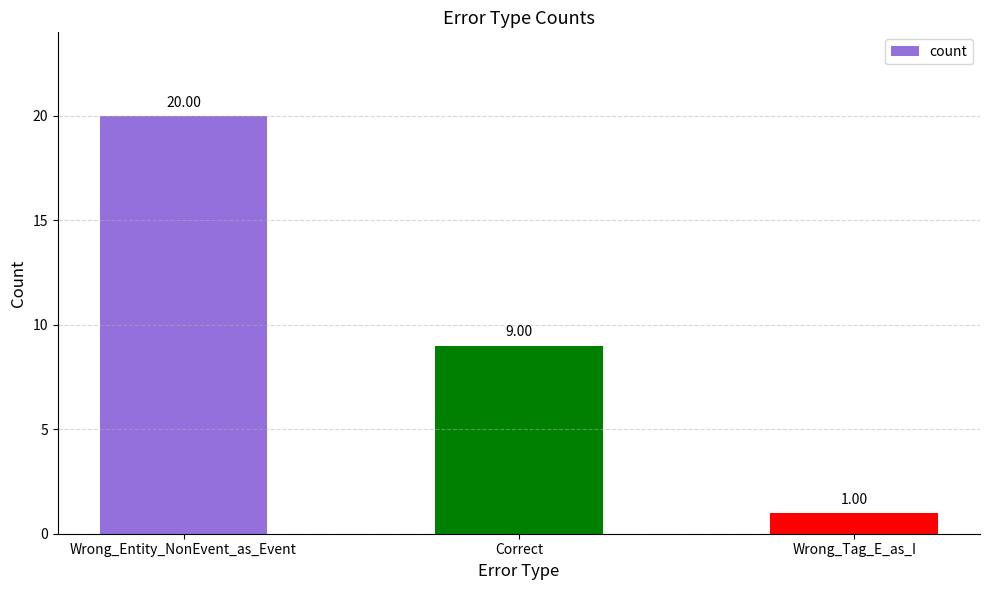

What is the difference between the maximum and minimum values?

19